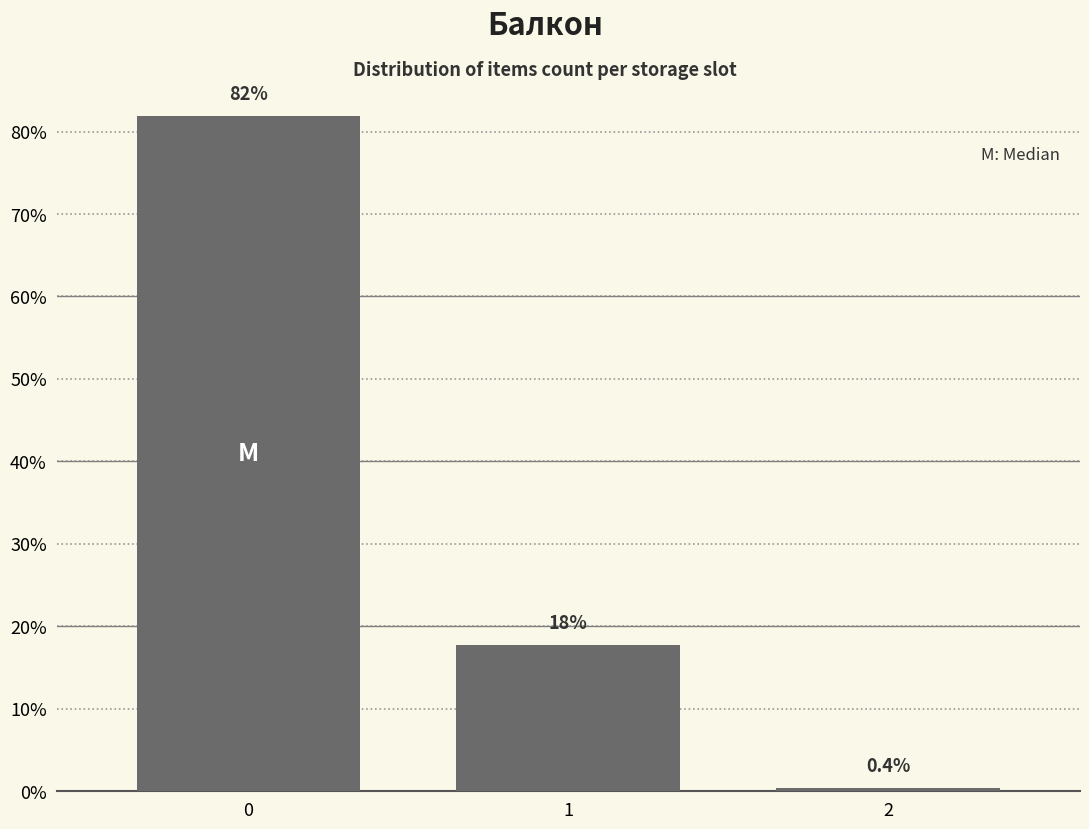

Reading right to left, extract all data points from this chart.

0.4	17.7	81.9